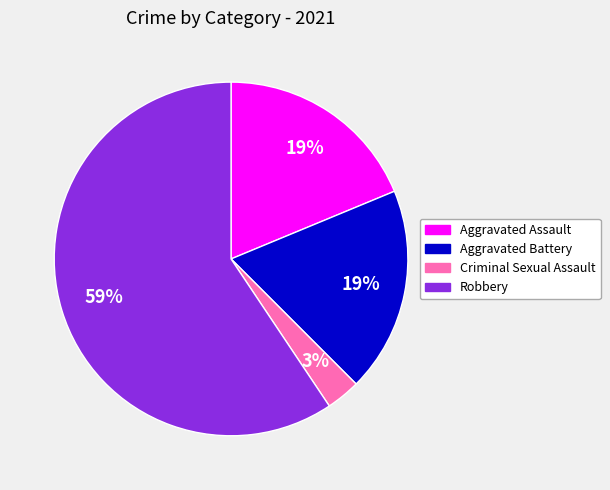

What percentage is the Aggravated Battery slice, to the nearest percent?

19%